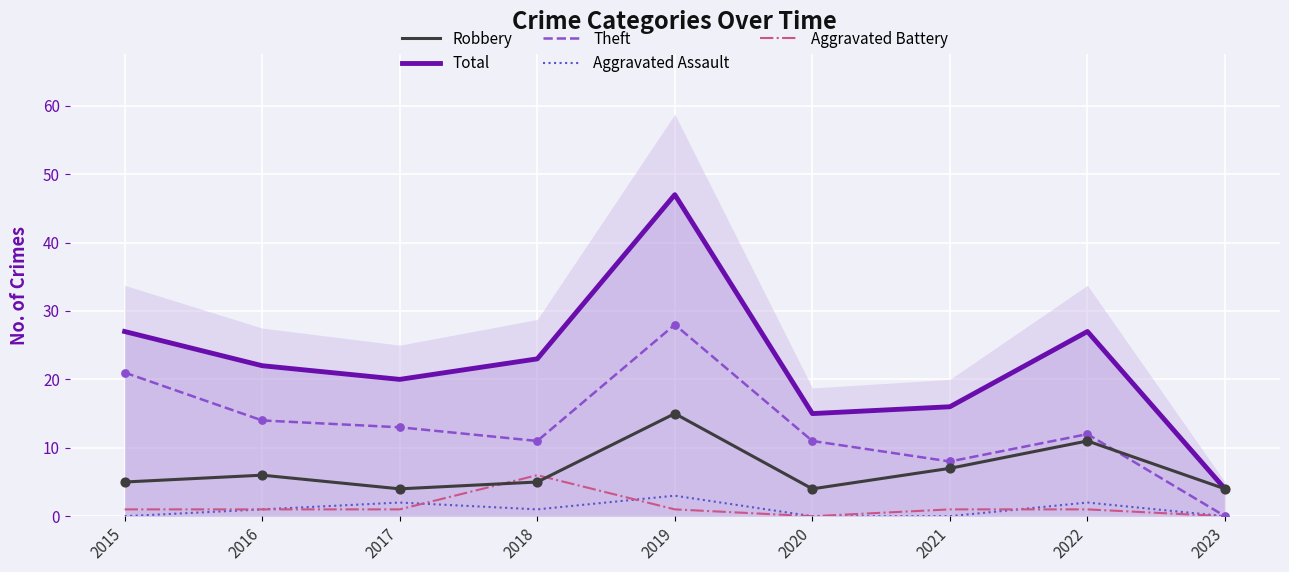

Which series reaches the minimum Y coordinate?

Theft